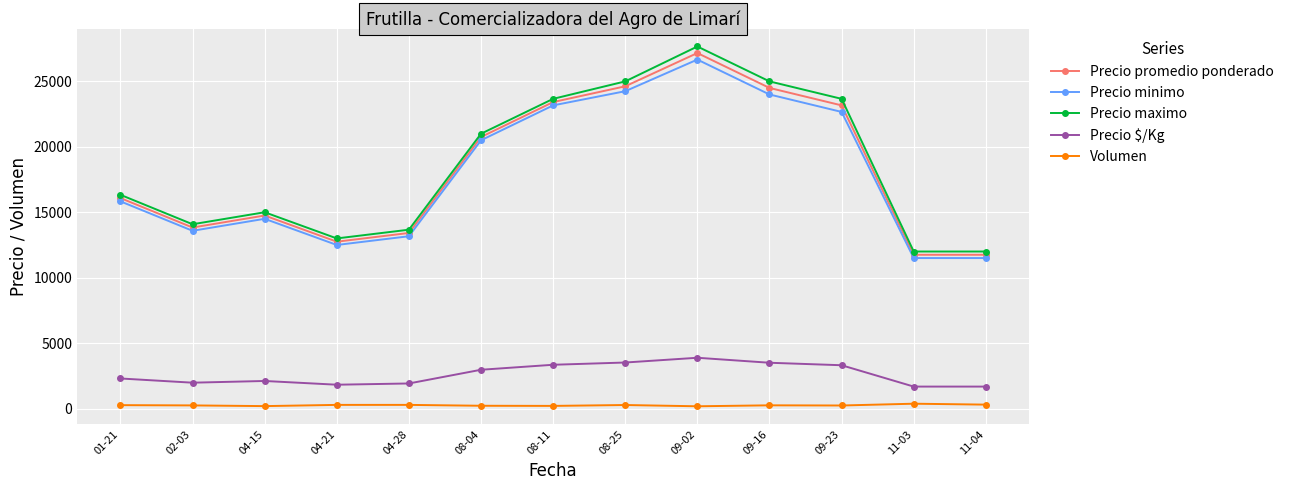

What is the sum of the Precio promedio ponderado values at 09-23 and 11-04?

34916.7